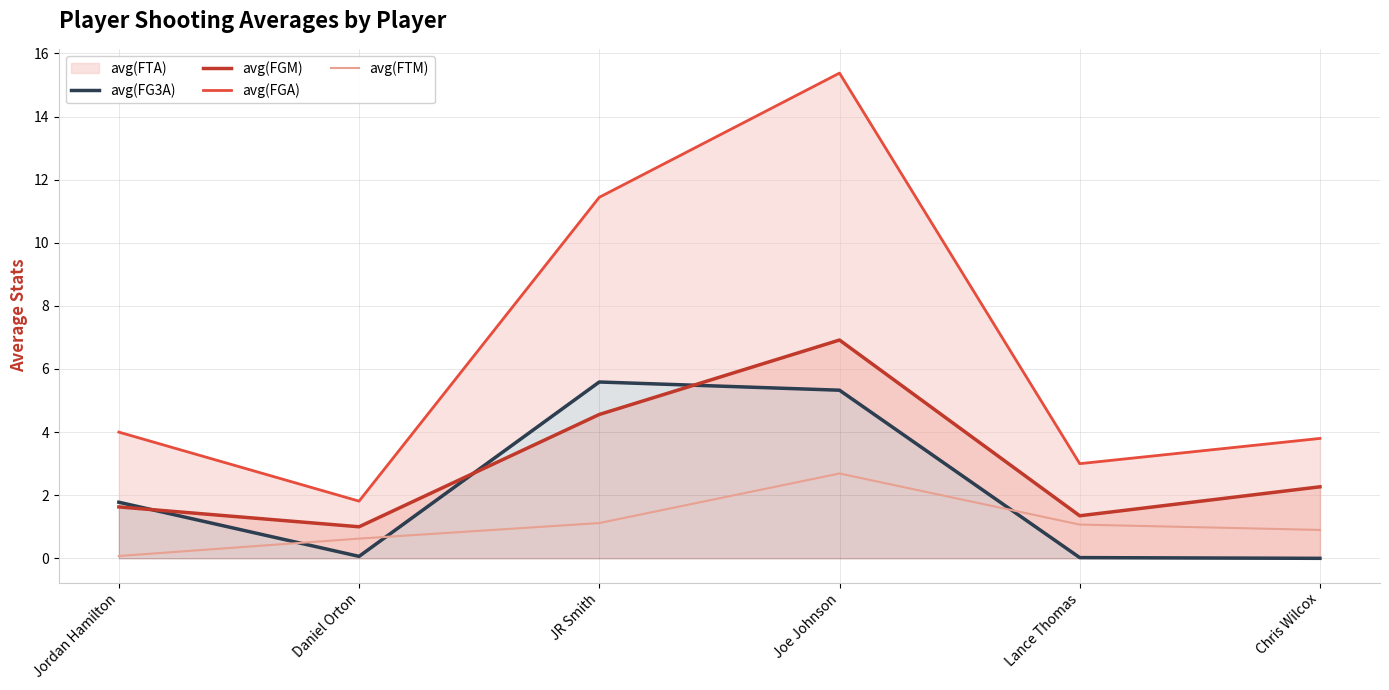

What is the label of the 1st point from the left?

Jordan Hamilton